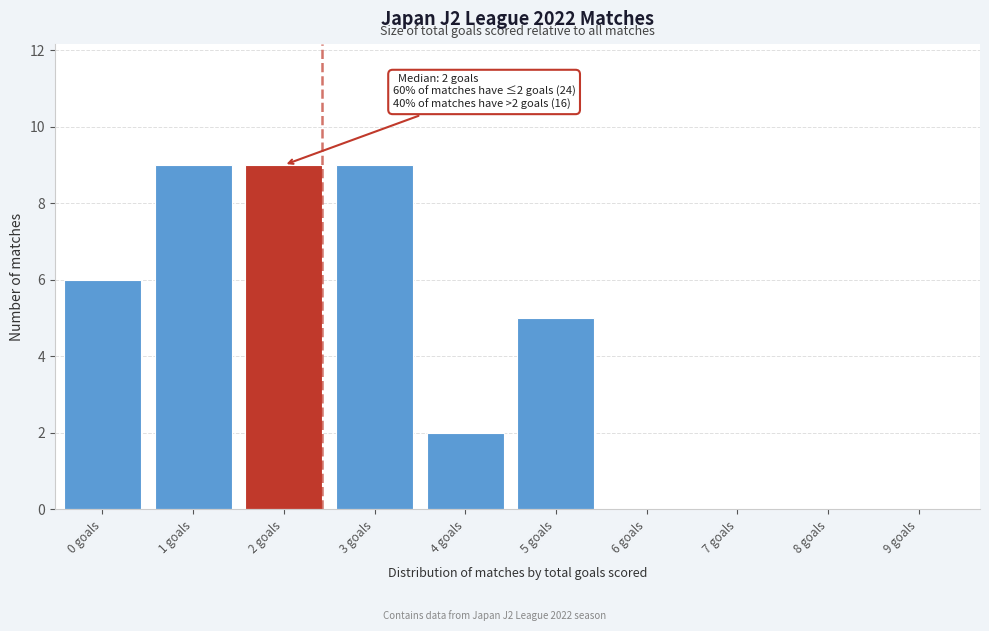

Reading left to right, extract all data points from this chart.

0 goals=6	1 goals=9	2 goals=9	3 goals=9	4 goals=2	5 goals=5	6 goals=0	7 goals=0	8 goals=0	9 goals=0